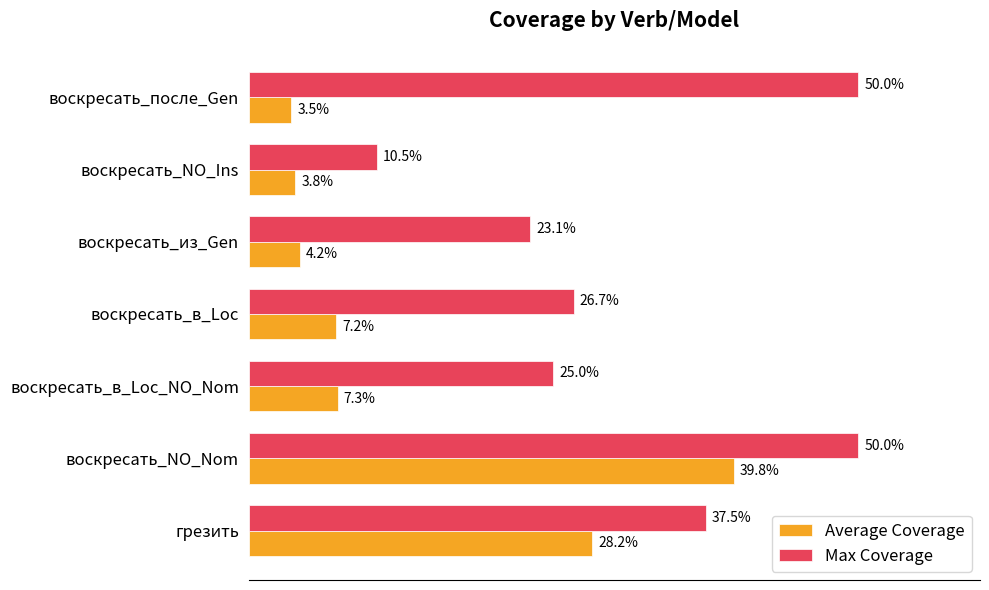

What are all the series names shown in the legend?

Average Coverage, Max Coverage